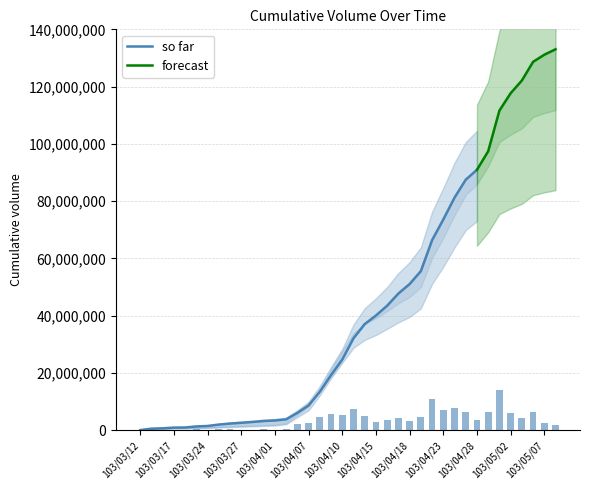

What value does the data have at 103/03/17?

250000